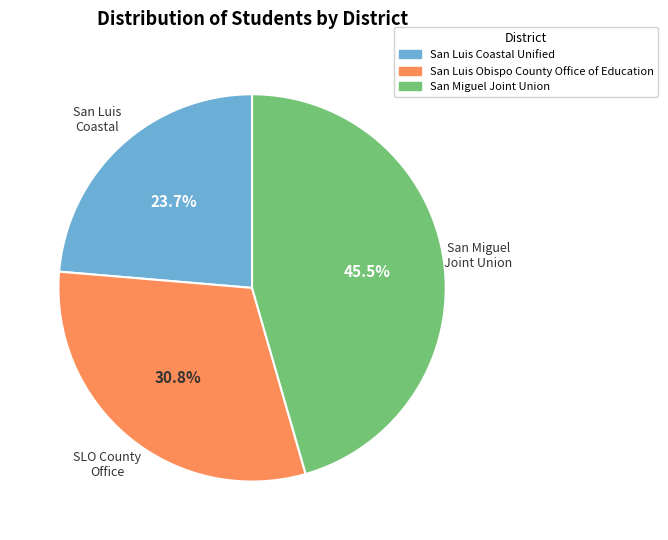

To the nearest percent, what is the difference between the largest and smallest slice percentages?

22%